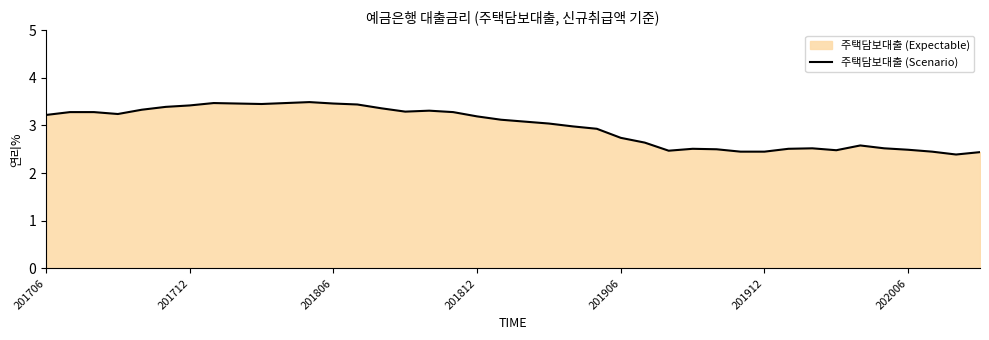

What is the difference between the maximum and minimum values?

1.1